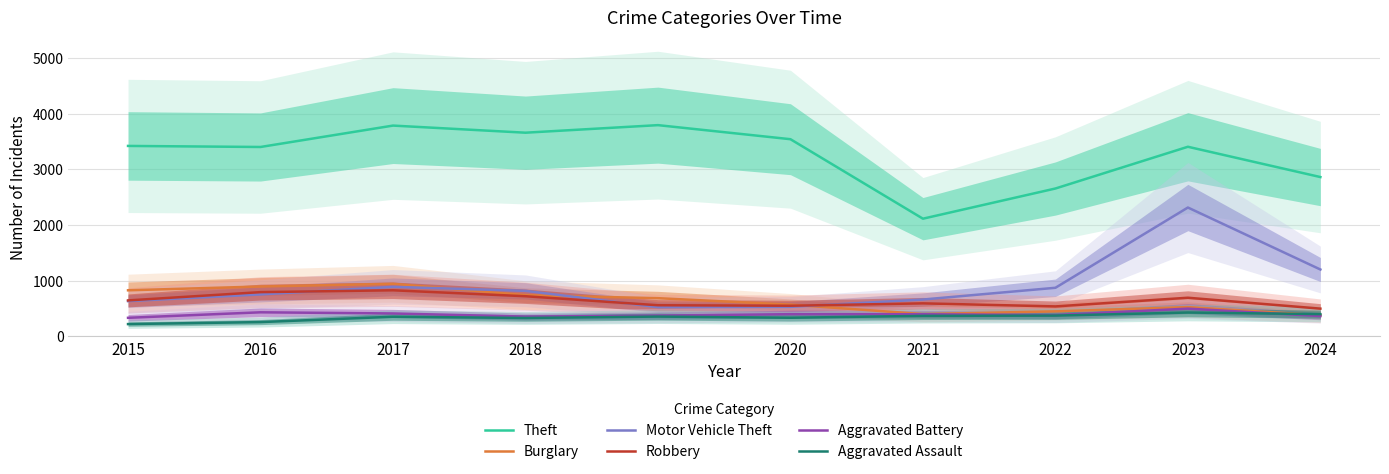

Which series ends up on top after the final intersection of Motor Vehicle Theft and Burglary?

Motor Vehicle Theft